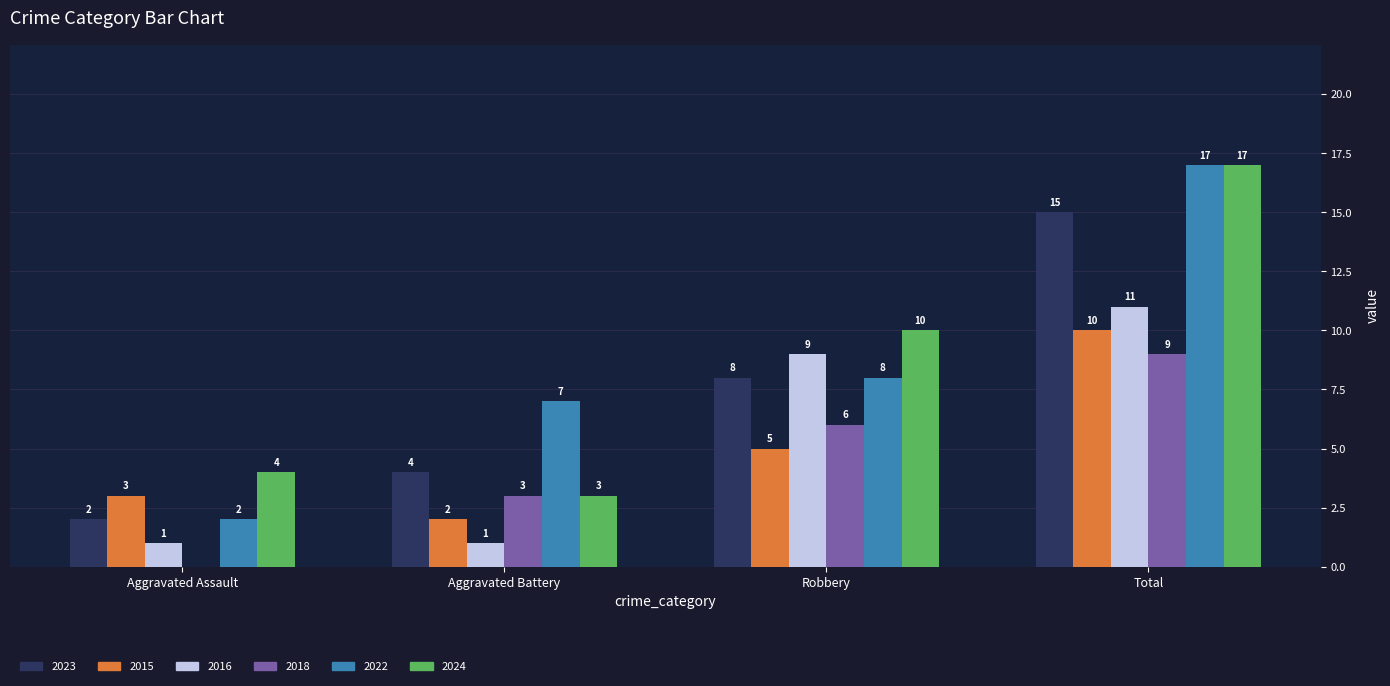

Which series has the largest range (max minus min)?

2022